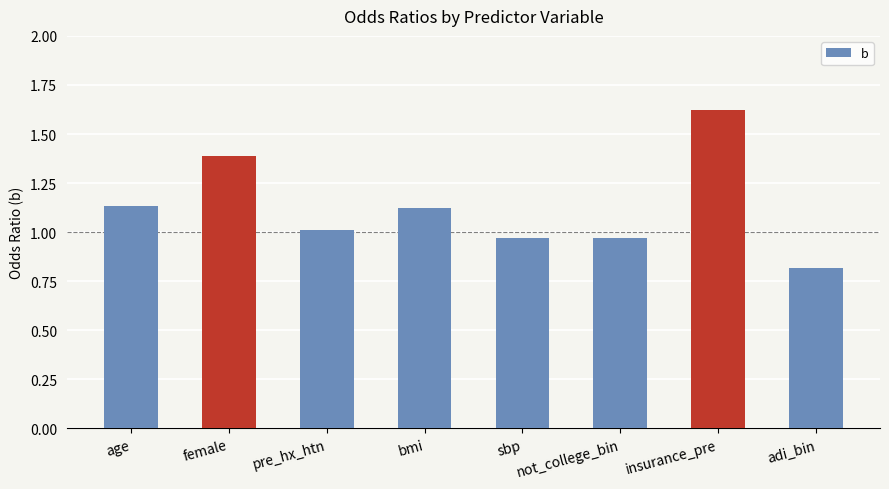

Is it true that the value at sbp is 1.0?

True